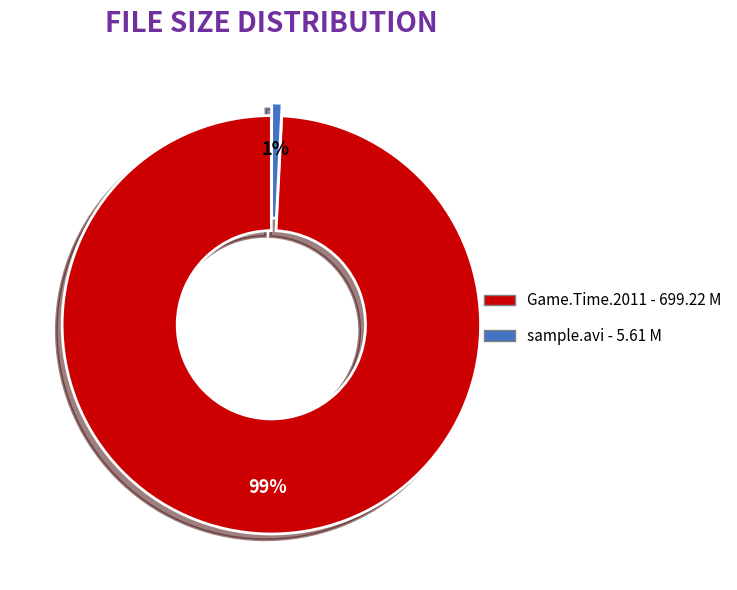

Count the number of slices in the pie.

2